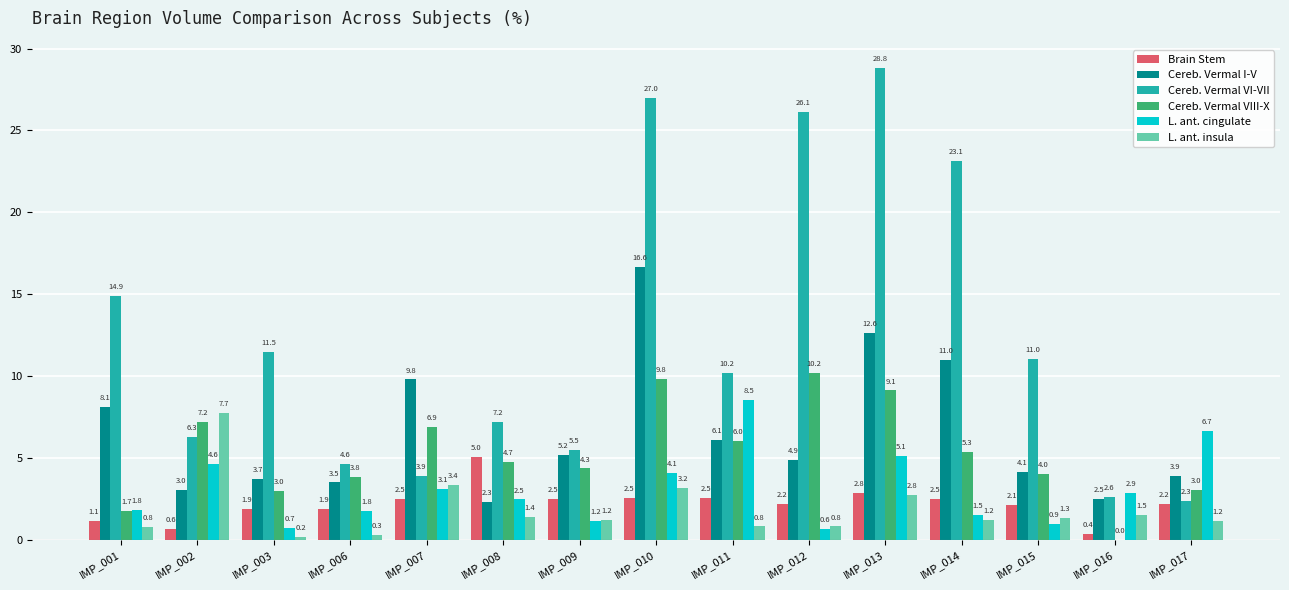

Reading left to right, transcribe all the data shown in this chart.

Brain Stem: 1.1	0.6	1.9	1.9	2.5	5.0	2.5	2.5	2.5	2.2	2.8	2.5	2.1	0.4	2.2
Cereb. Vermal I-V: 8.1	3.0	3.7	3.5	9.8	2.3	5.2	16.6	6.1	4.9	12.6	11.0	4.1	2.5	3.9
Cereb. Vermal VI-VII: 14.9	6.3	11.5	4.6	3.9	7.2	5.5	27.0	10.2	26.1	28.8	23.1	11.0	2.6	2.3
Cereb. Vermal VIII-X: 1.7	7.2	3.0	3.8	6.9	4.7	4.3	9.8	6.0	10.2	9.1	5.3	4.0	0.0	3.0
L. ant. cingulate: 1.8	4.6	0.7	1.8	3.1	2.5	1.2	4.1	8.5	0.6	5.1	1.5	0.9	2.9	6.7
L. ant. insula: 0.8	7.7	0.2	0.3	3.4	1.4	1.2	3.2	0.8	0.8	2.8	1.2	1.3	1.5	1.2